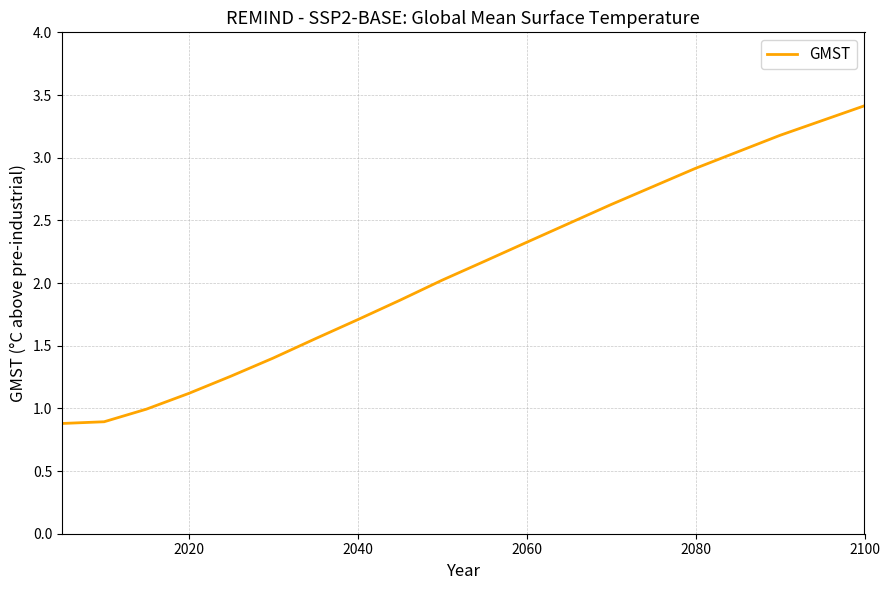

What is the difference between the maximum and minimum values?

2.5